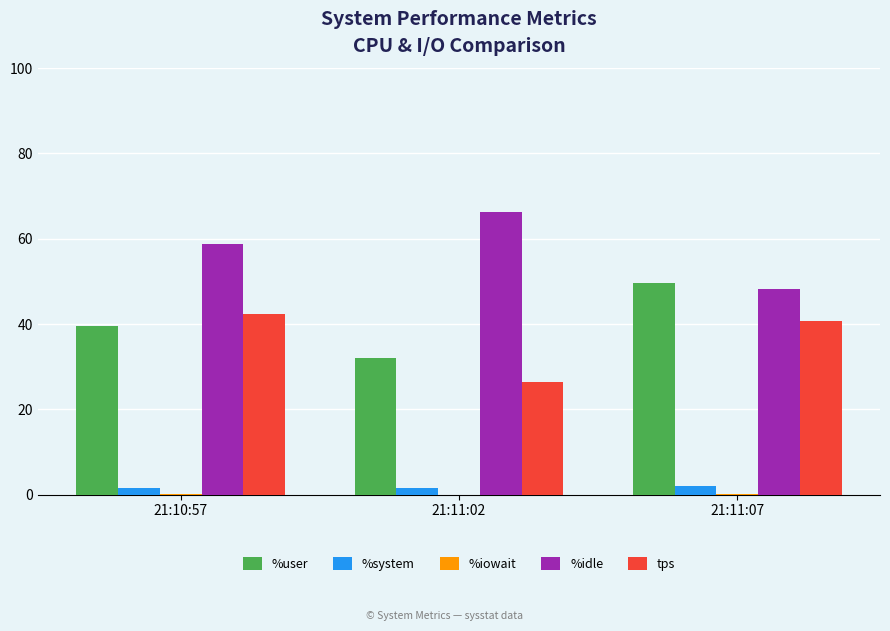

Which label corresponds to the largest value in the chart?

21:11:02